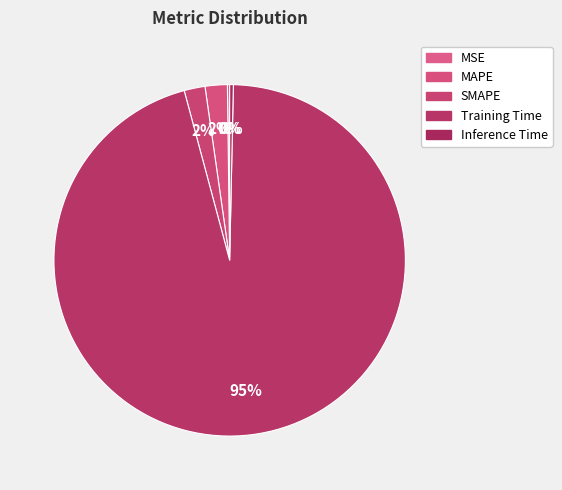

What is the change in value from SMAPE to Inference Time?

-0.1